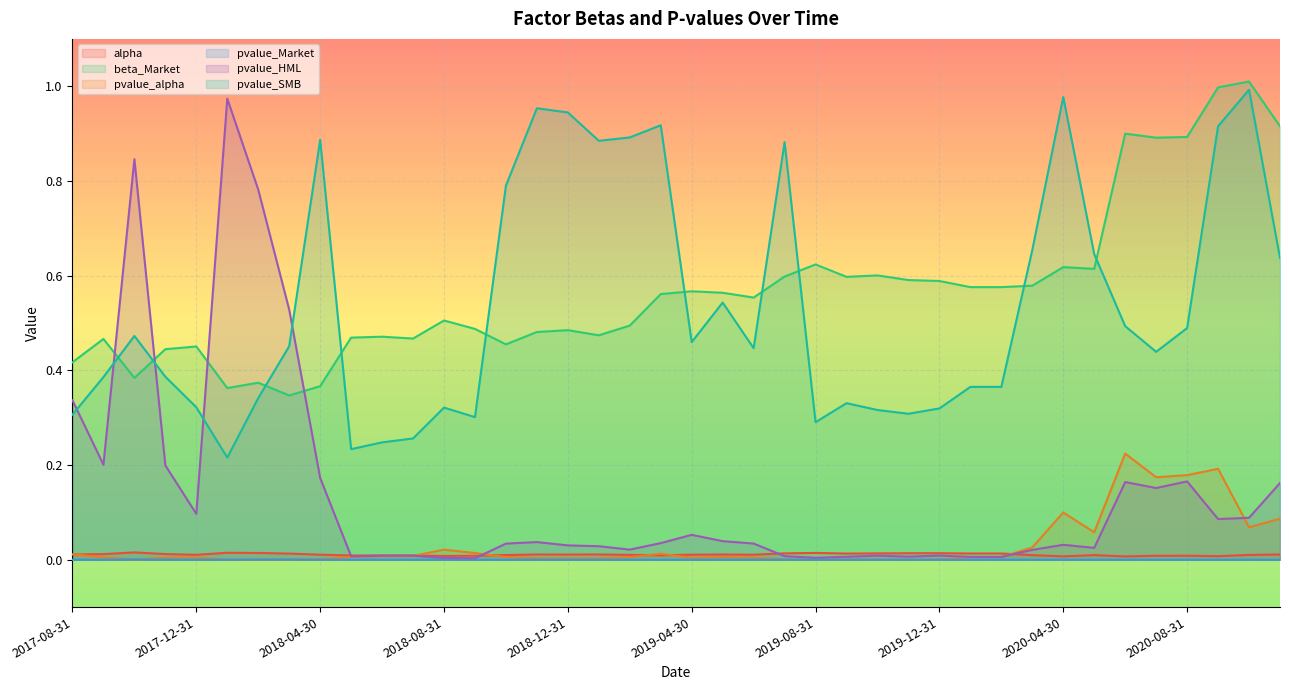

Which has a higher value, 2020-09-30 or 2018-03-31?

2018-03-31